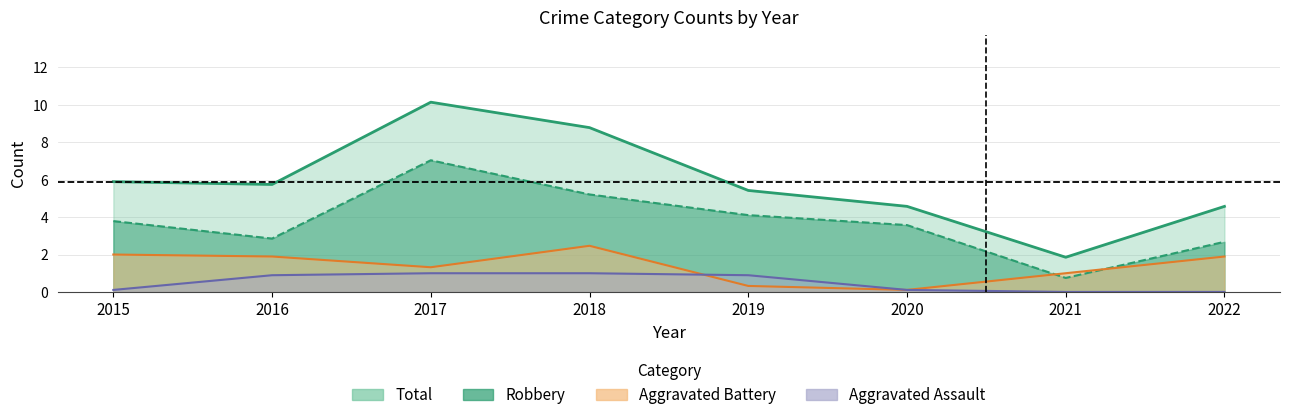

What is the difference between the maximum and minimum values in the Aggravated Assault series?

1.0